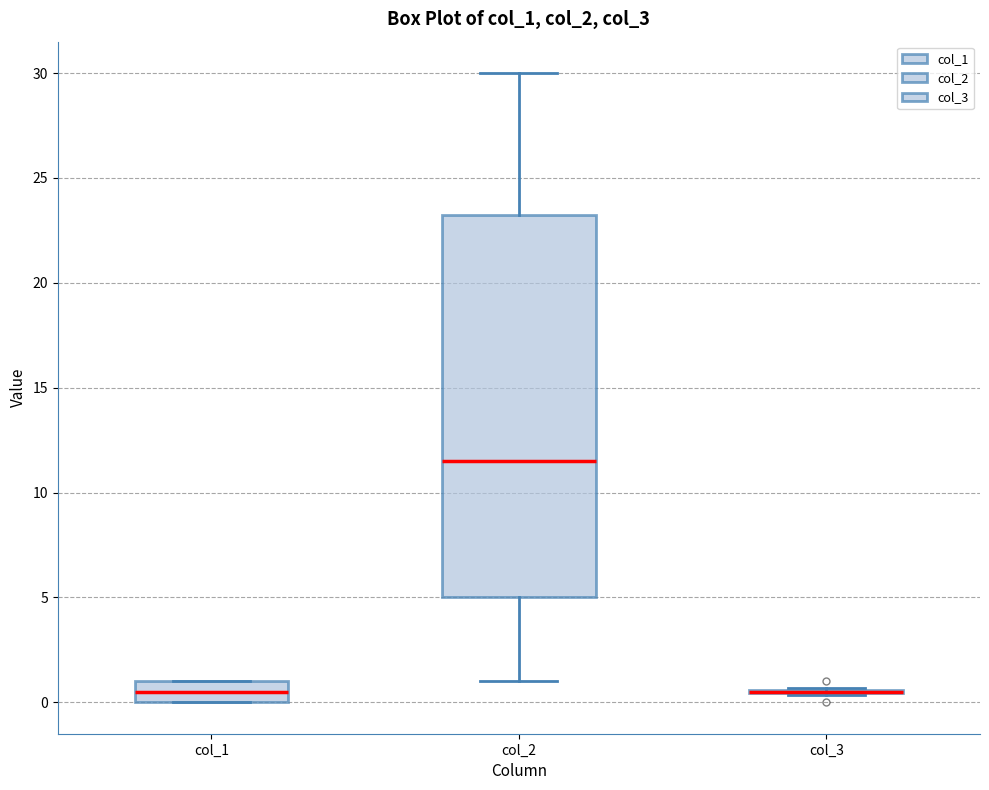

Reading left to right, read every box against the y-axis: the position of its median line, the range the box covers, and the ends of its whiskers. The values are not printed on the chart, so give them approximately, as read against the axis.

col_1: median 0.5, box 0.0 to 1.0, whiskers 0.0 to 1.0
col_2: median 11.5, box 5.0 to 23.5, whiskers 1.0 to 30.0
col_3: box collapsed to a line at 0.5, whiskers 0.5 to 0.5